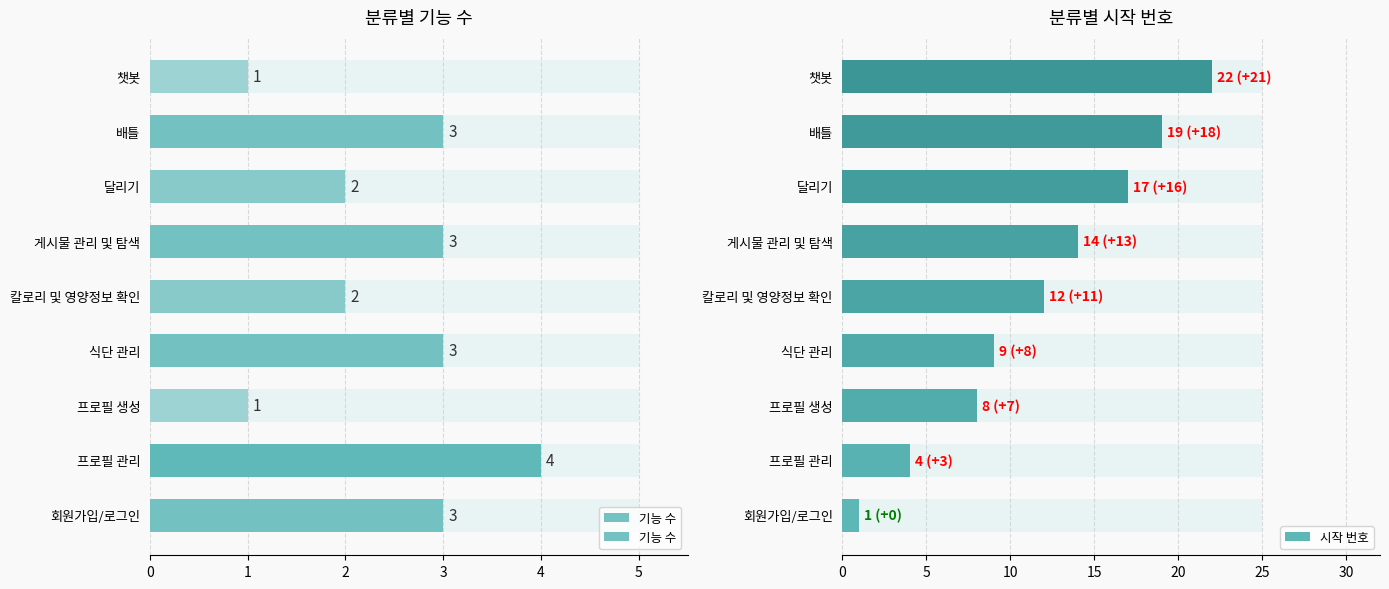

How many bars are there in total?

18